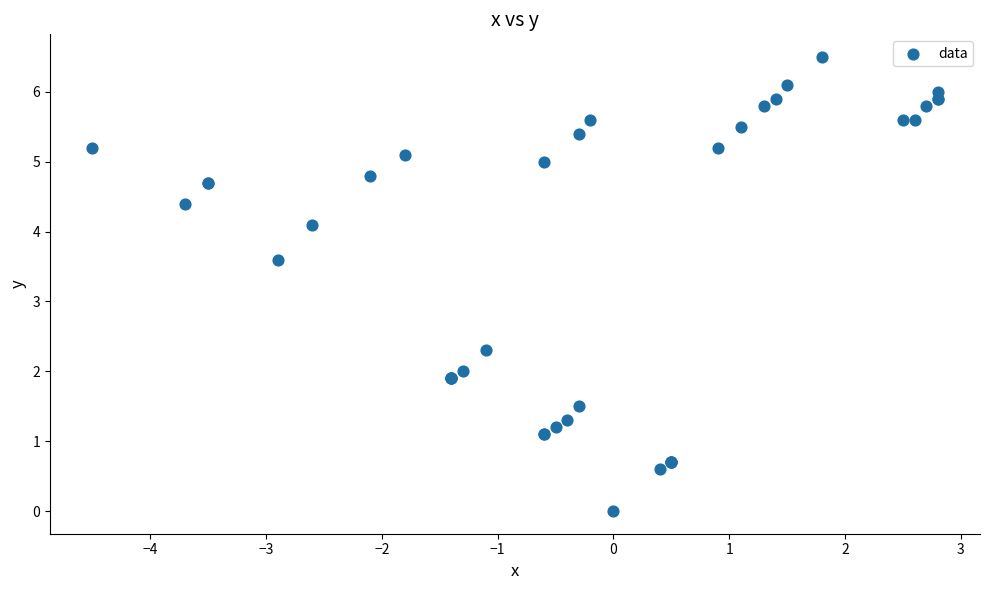

What Y value in the scatter plot is closest to 3?

3.6